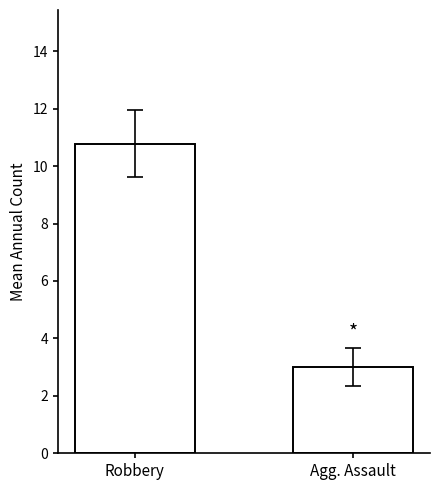

Rank the categories by value from lowest to highest.

Agg. Assault, Robbery